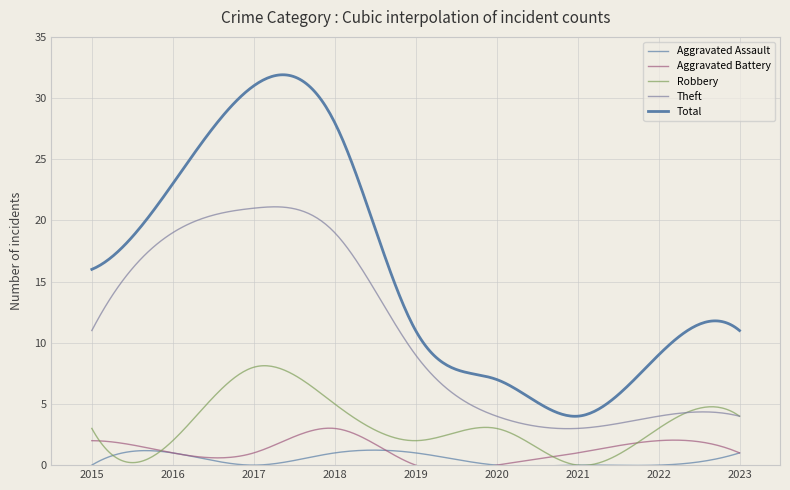

What is the greatest value displayed?

31